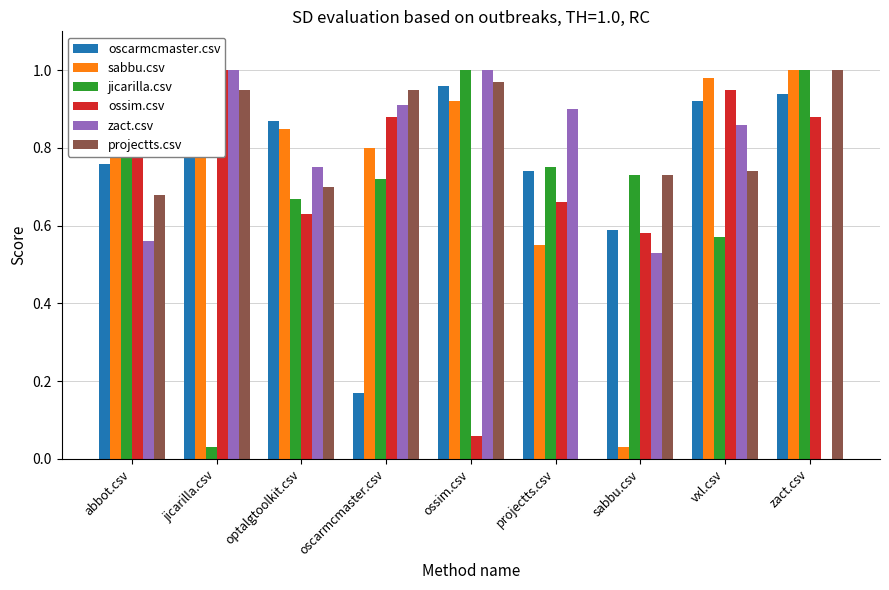

Does the chart contain stacked bars?

No